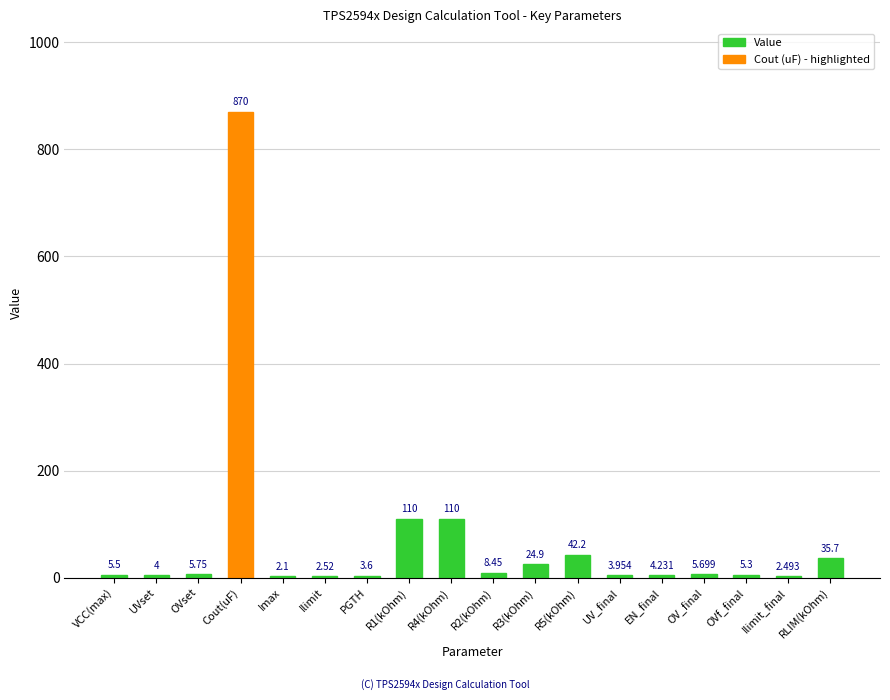

At which label does the data first exceed 5?

VCC(max)